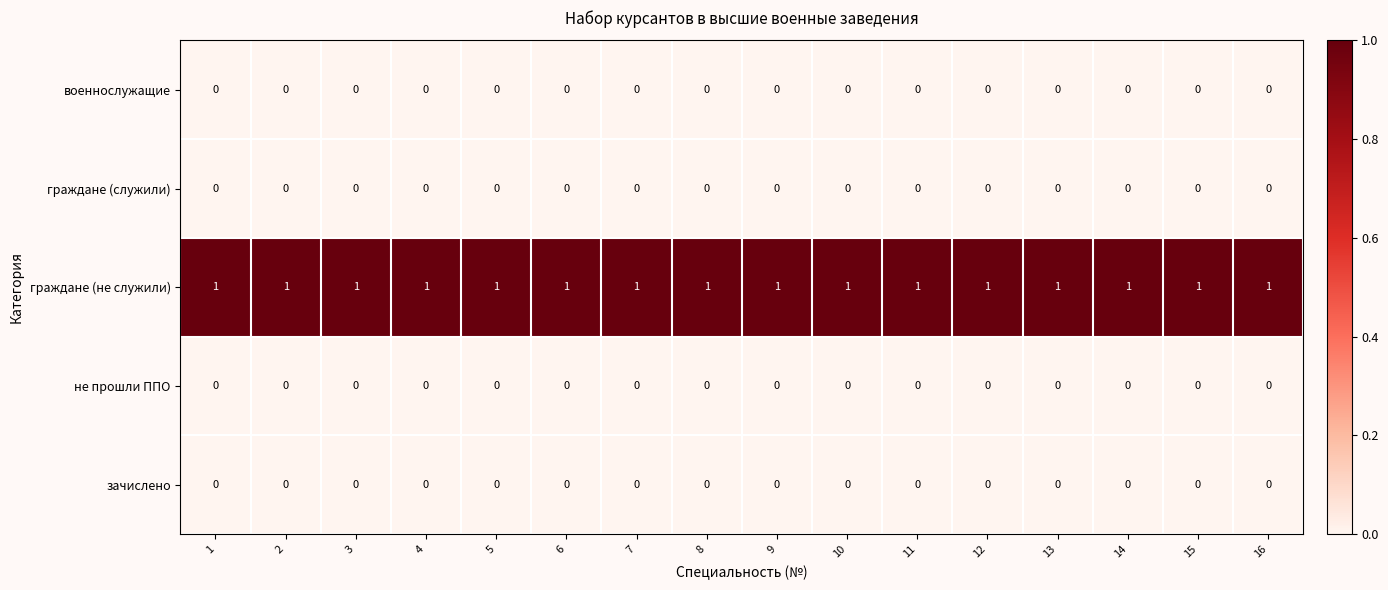

What is the sum of all граждане (не служили) values?

16